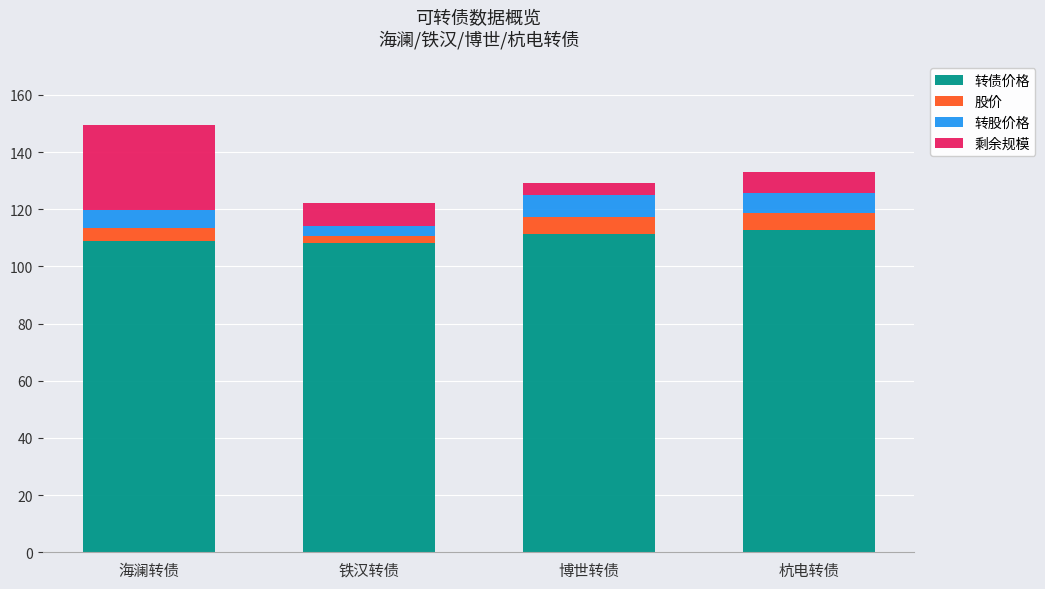

What is the sum of the 转债价格 values at 海澜转债 and 杭电转债?

221.4